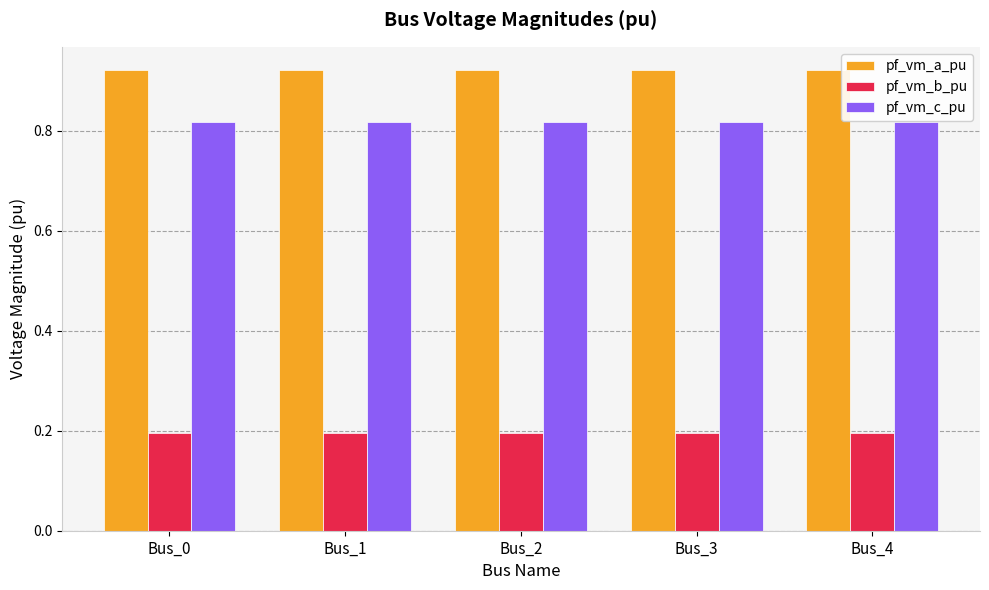

Which series has the largest total across all categories?

pf_vm_a_pu